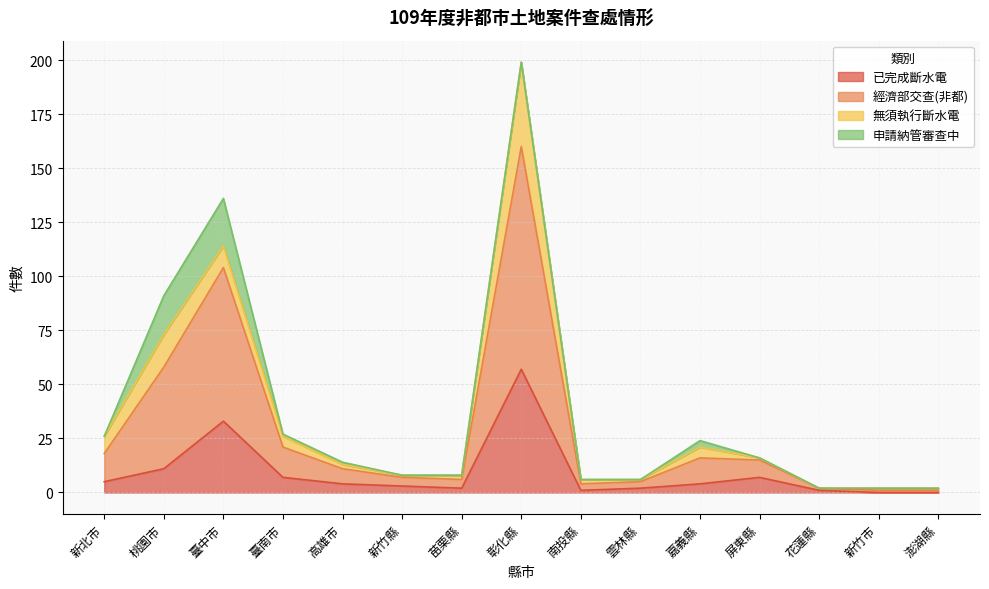

What is the spread (max minus min) of values at 新北市?

21